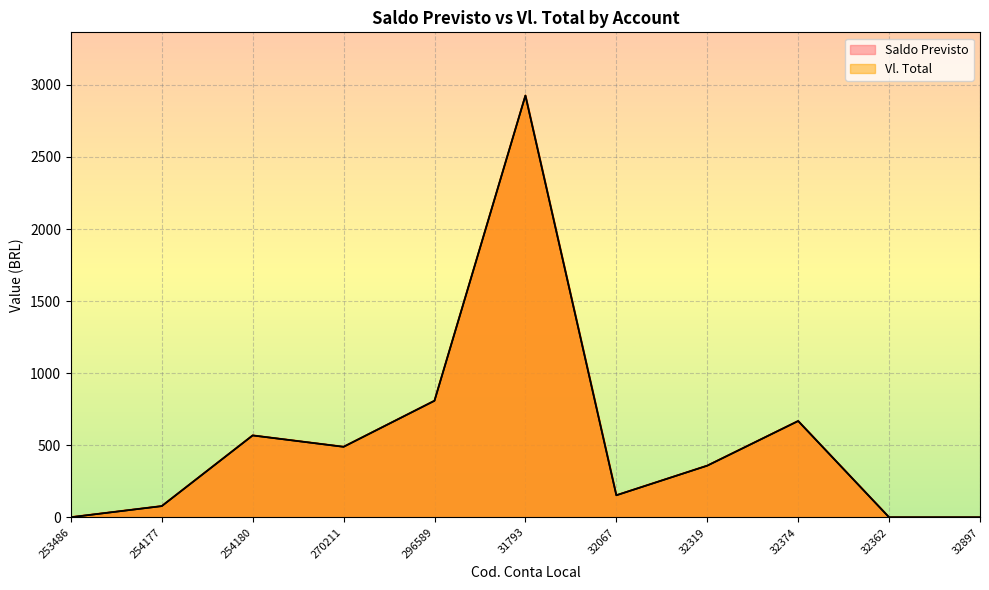

Where does the Vl. Total series first go above 358?

254180